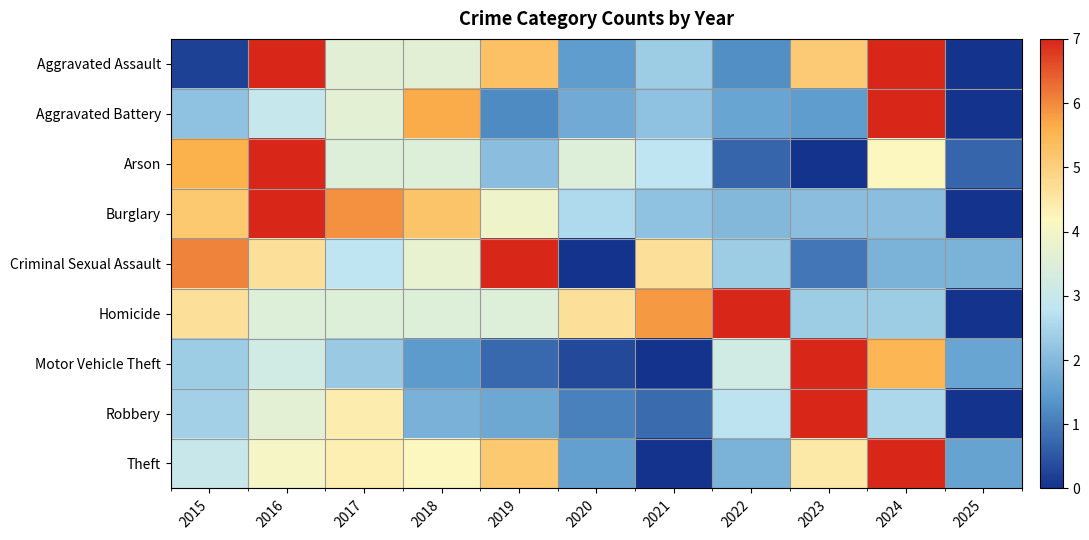

Which has a higher value, 2021 or 2025?

2021